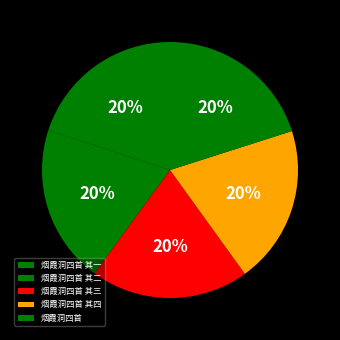

The 烟霞洞四首 其三 slice represents 9% of the pie. True or false?

False